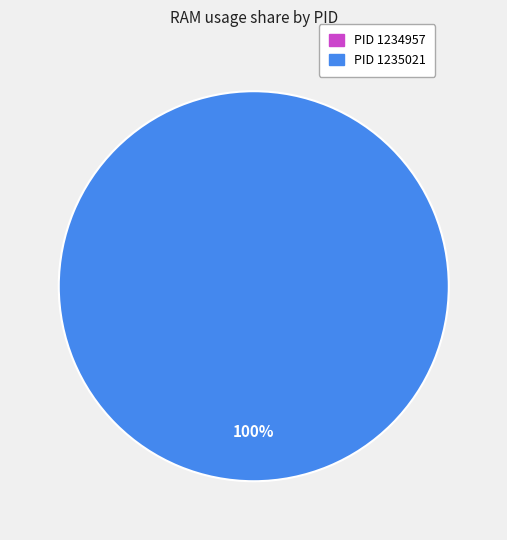

Which has a higher value, PID 1235021 or PID 1234957?

PID 1235021